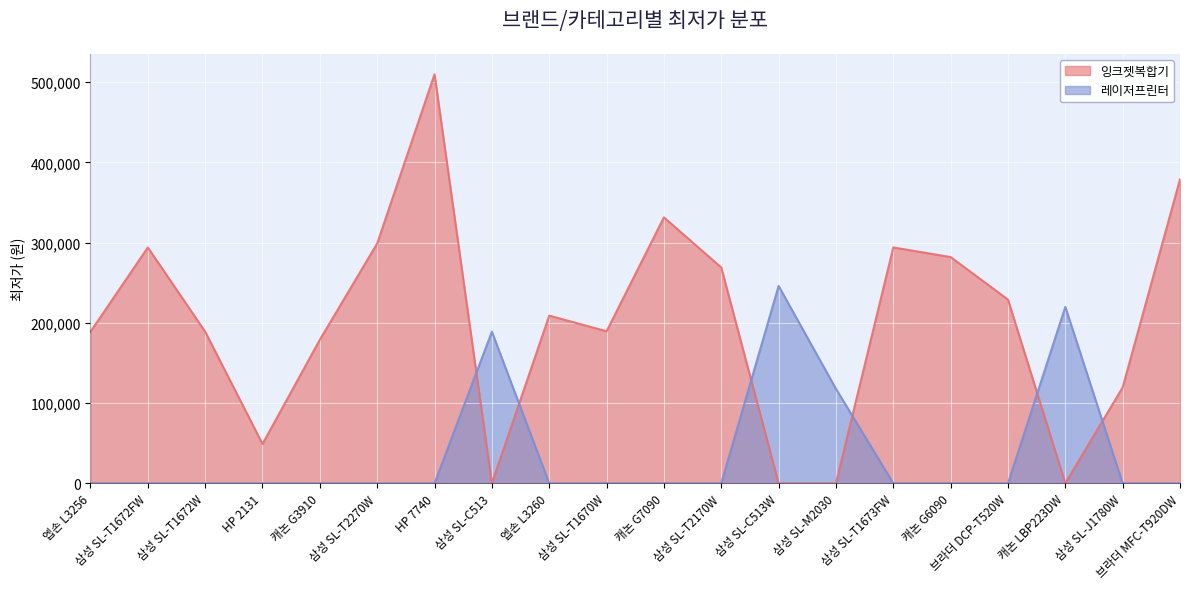

Between 삼성 SL-T2270W and 삼성 SL-C513, which series saw the biggest shift?

잉크젯복합기